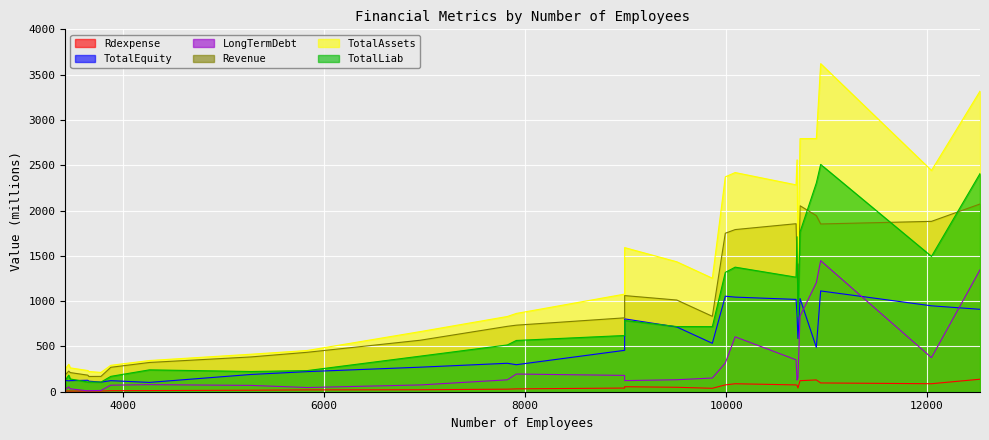

True or false: TotalAssets and Rdexpense cross at least once.

False